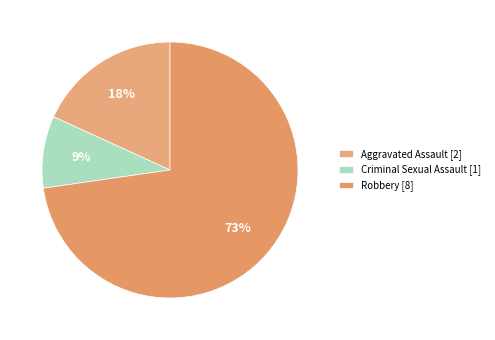

How many slices are in this pie chart?

3